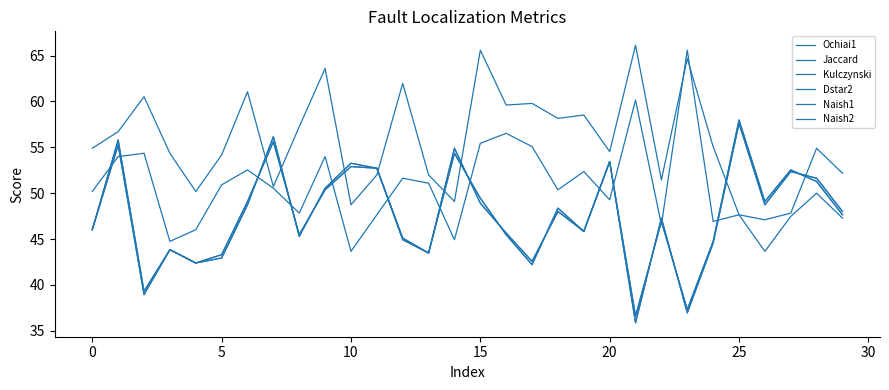

Is this an area chart (filled region under the line)?

No